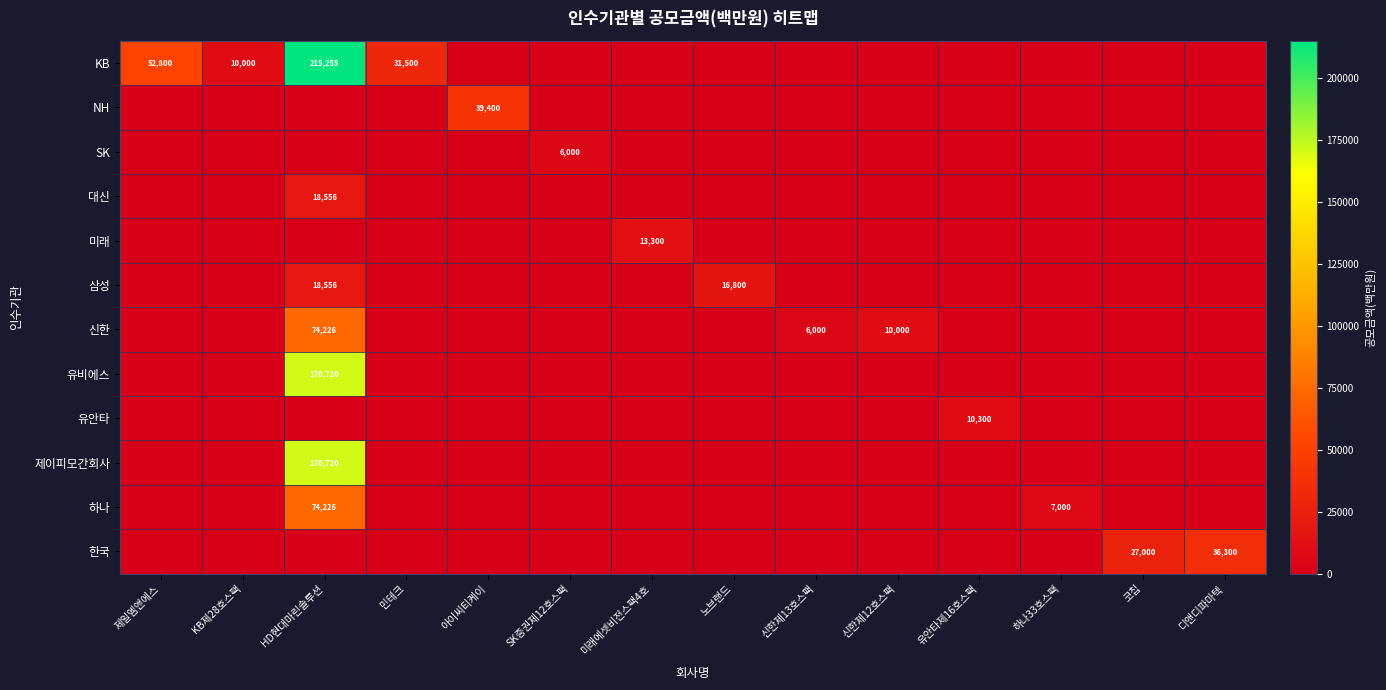

The value of 제이피모간회사 at HD현대마린솔루션 is 170720. True or false?

True